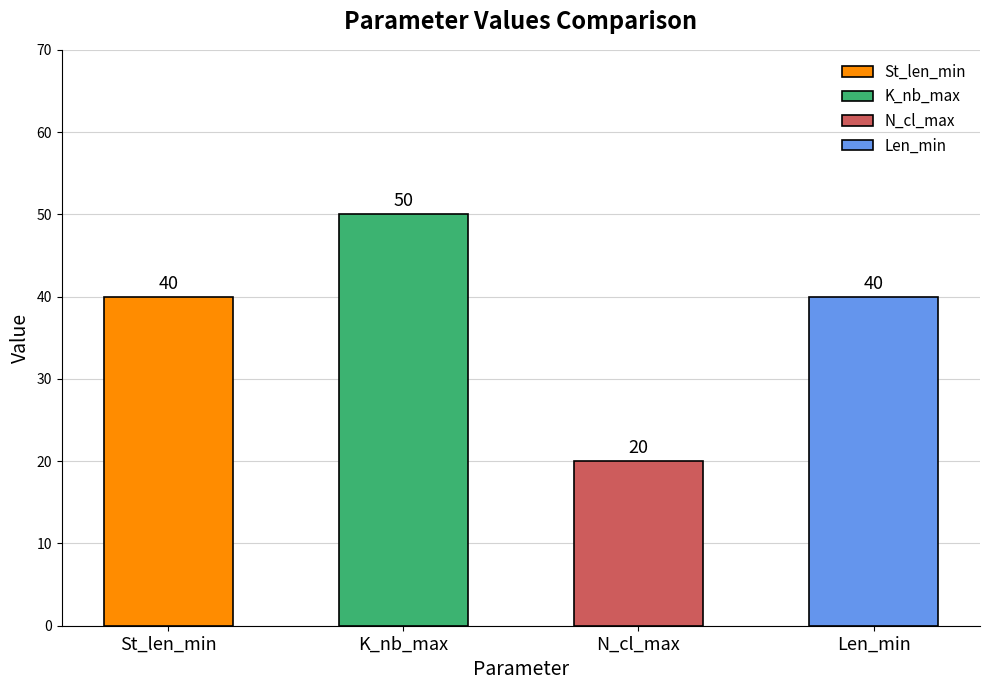

What is the value of the Len_min bar at the 2nd from the left?

40